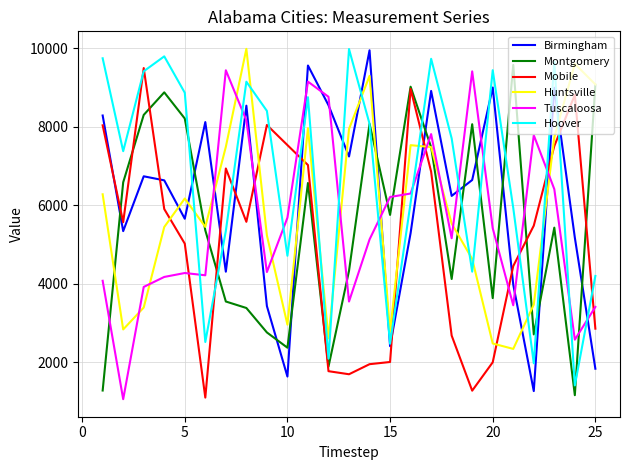

True or false: Hoover and Tuscaloosa intersect in this chart.

True